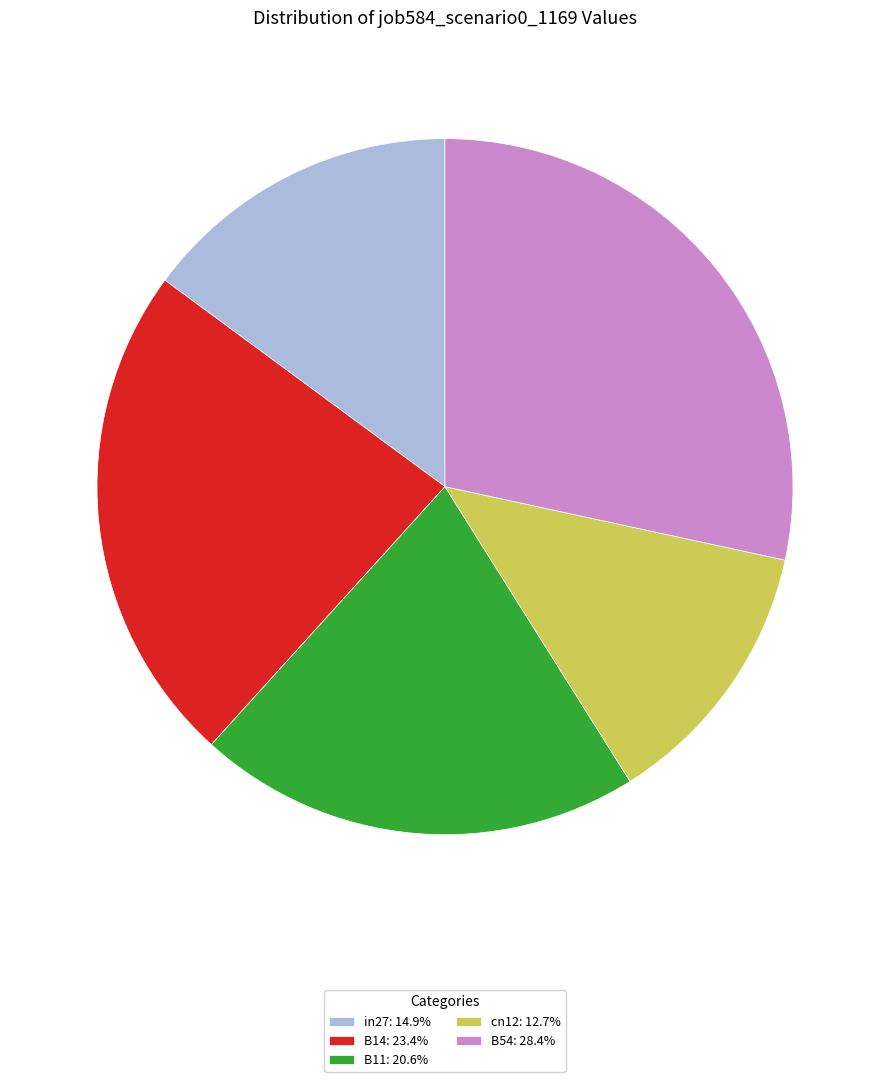

Which category has the biggest portion of the pie?

B54